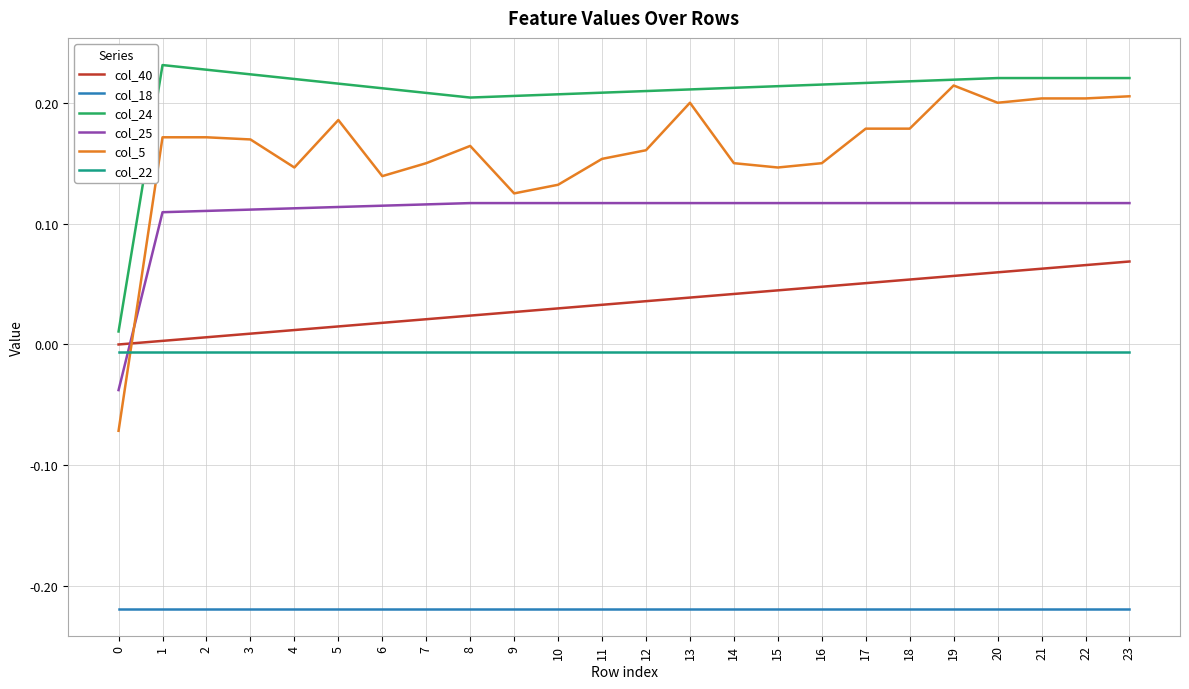

True or false: col_18 has a value of -0.1 at 0.

False